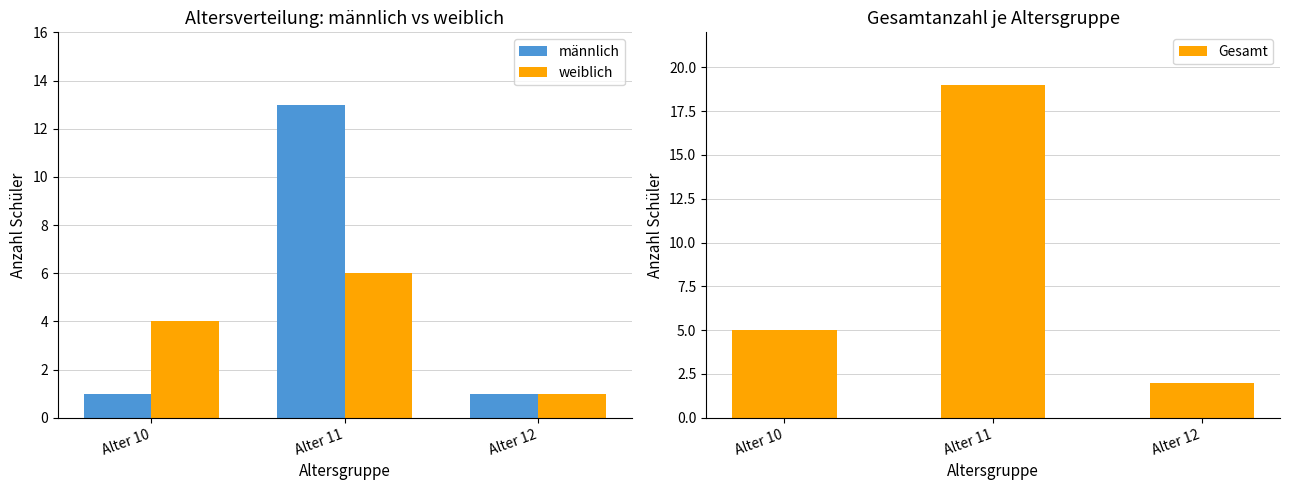

What is the value of the Gesamt bar at the 3rd from the left?

2